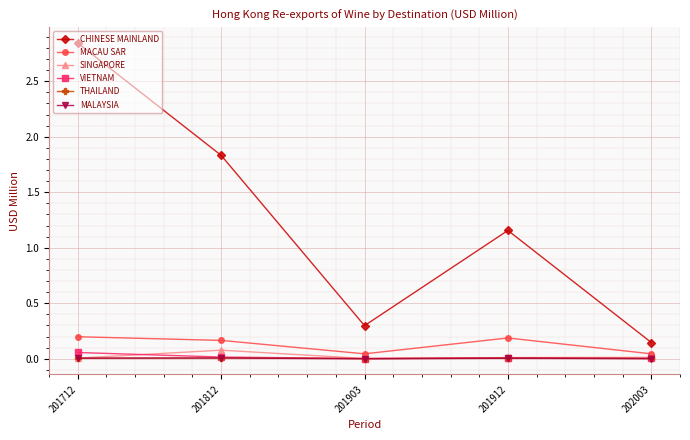

At how many categories does at least one series exceed 1?

3